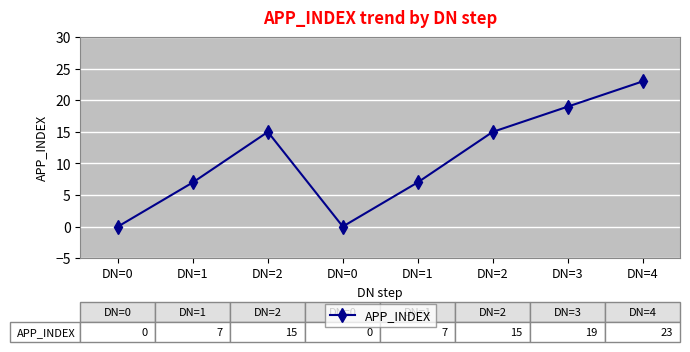

Which has a higher value, DN=0 or DN=3?

DN=3